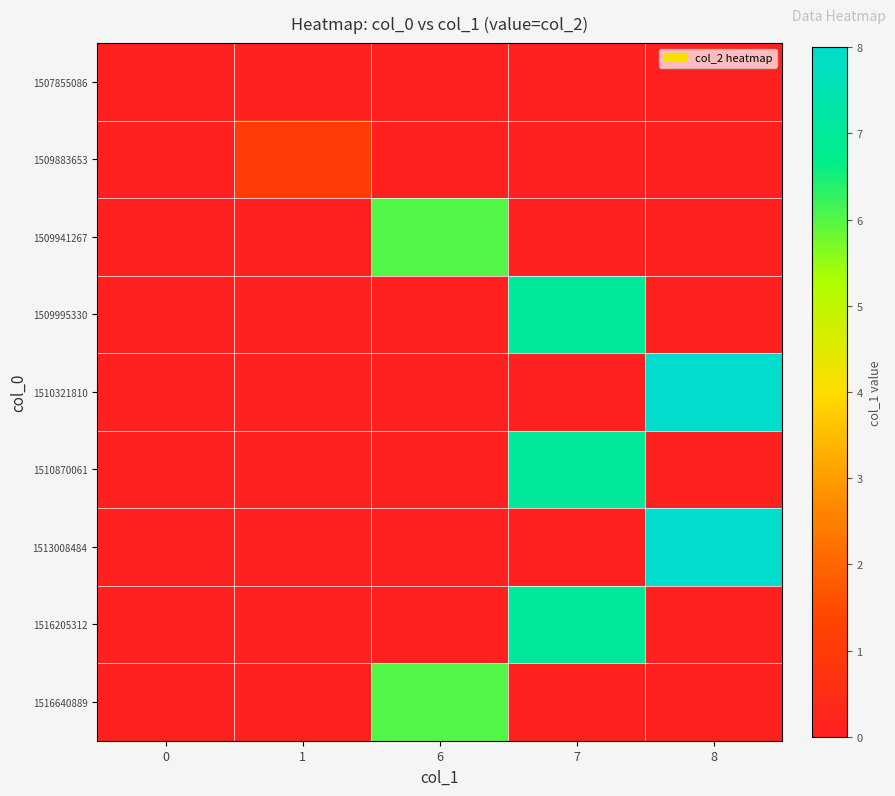

Rank the series at 1 from lowest to highest value.

row_0, row_2, row_3, row_4, row_5, row_6, row_7, row_8, row_1